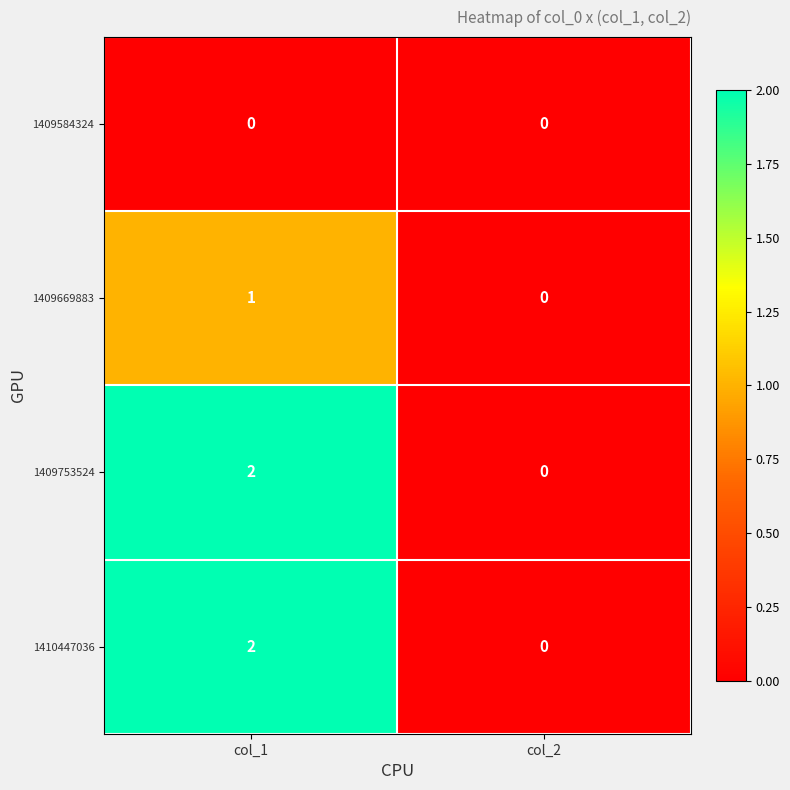

At how many categories does at least one series exceed 1?

1